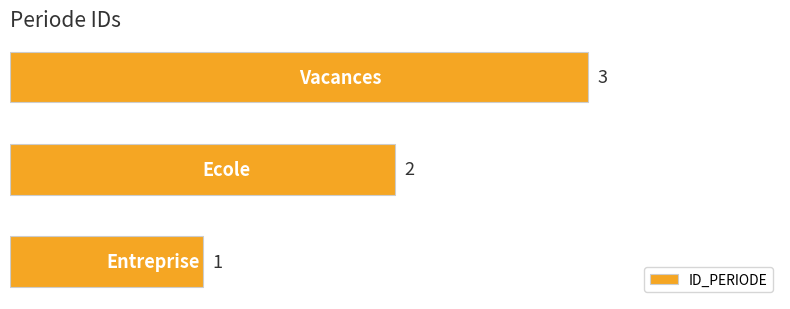

What is the average value?

2